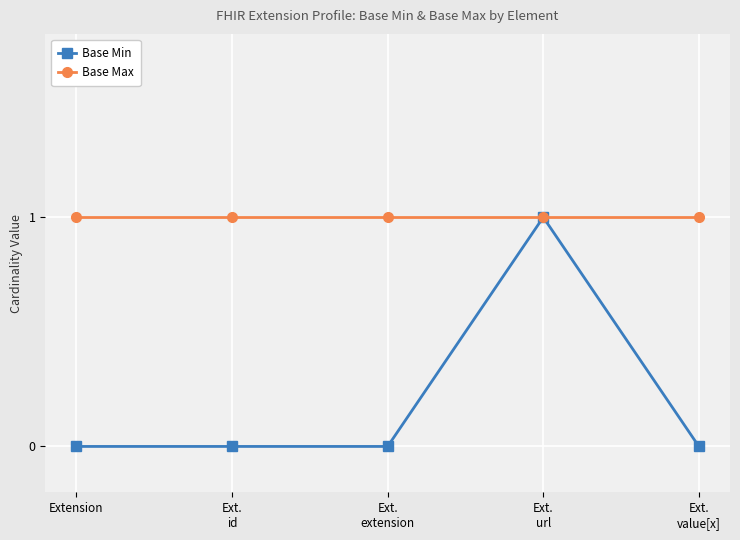

Reading left to right, what are all the values shown in this chart?

Base Min: Extension=0	Ext.
id=0	Ext.
extension=0	Ext.
url=1	Ext.
value[x]=0
Base Max: Extension=1	Ext.
id=1	Ext.
extension=1	Ext.
url=1	Ext.
value[x]=1